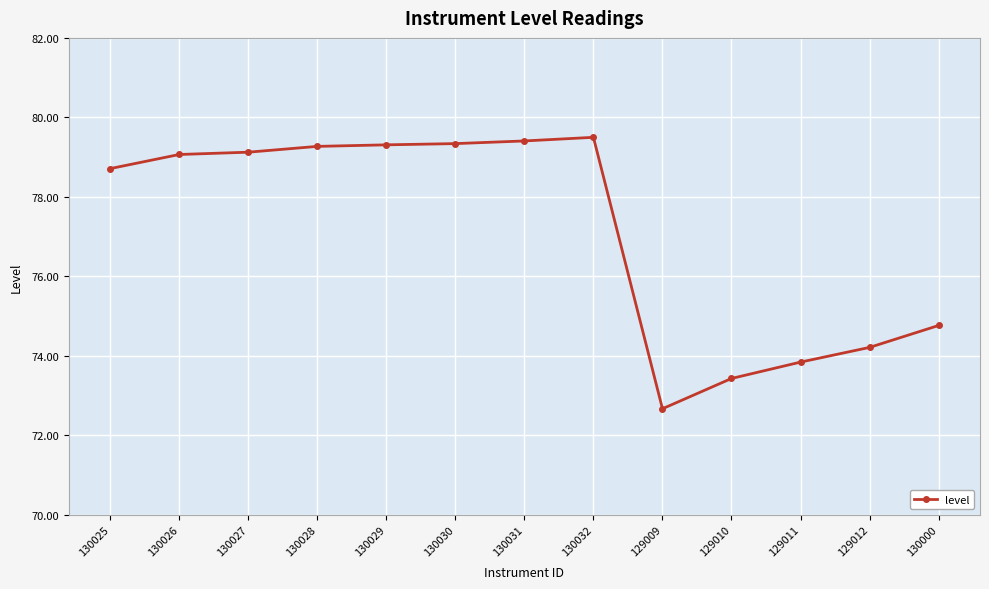

Does the chart display data point markers on the line(s)?

Yes